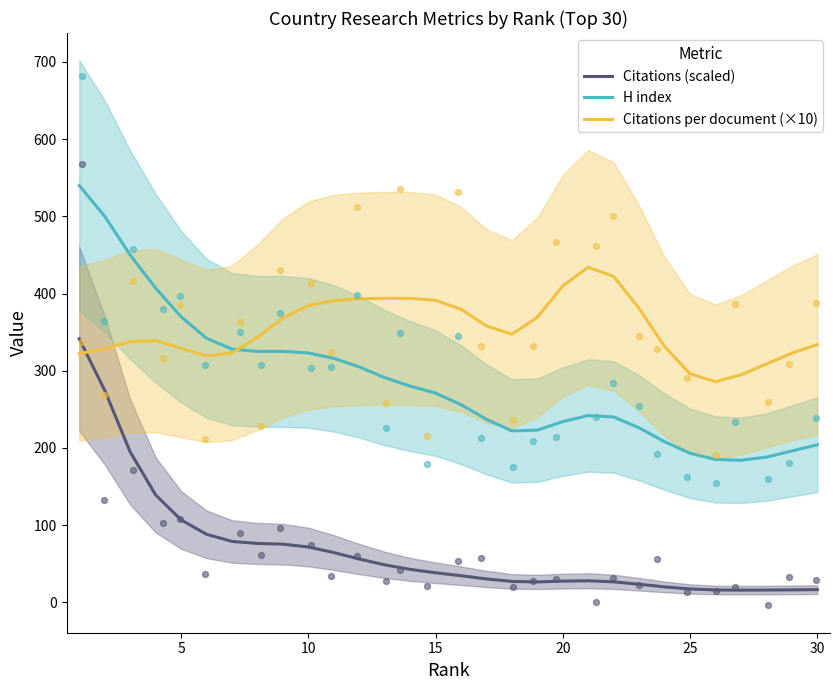

Which series has the widest spread of Y values?

H index